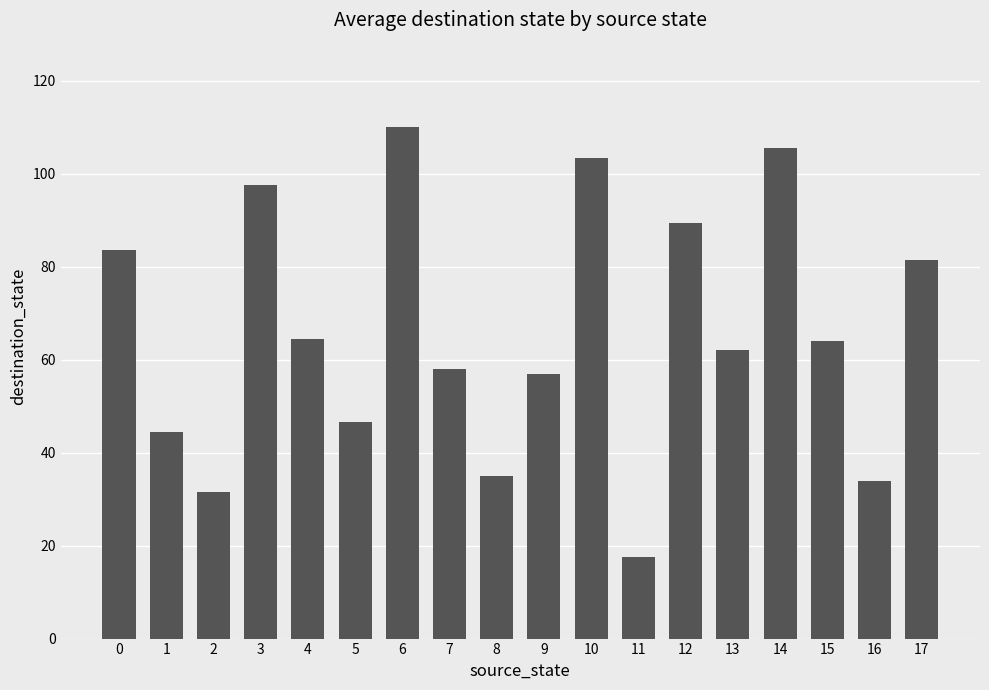

What is the change in value from 0 to 9?

-26.5